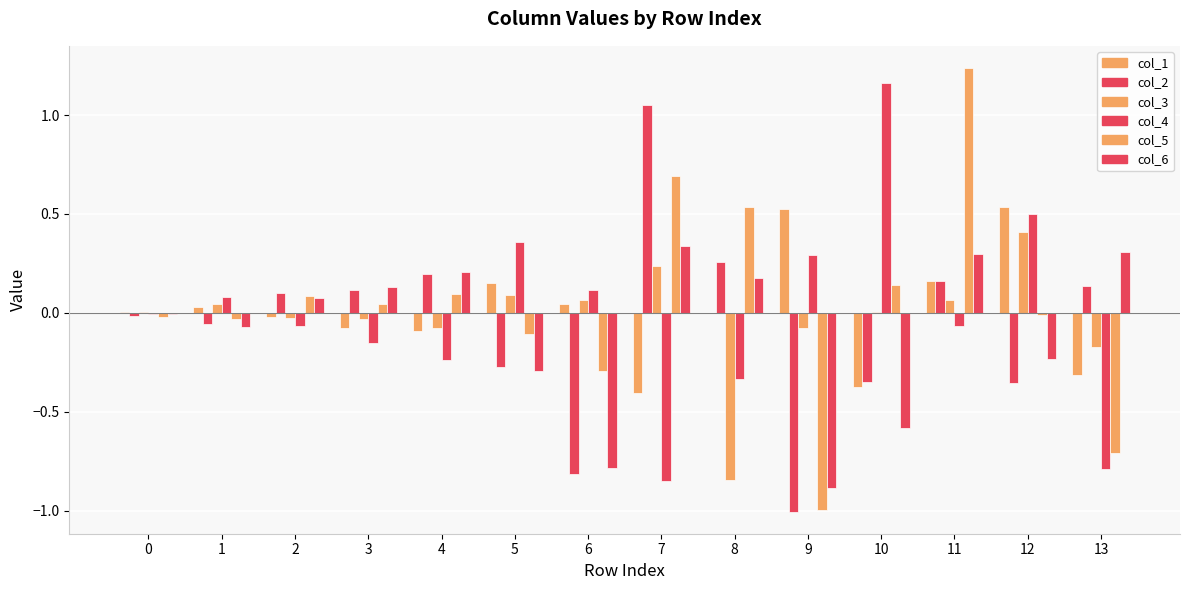

Is it true that col_2 equals 0.1 at 2?

True